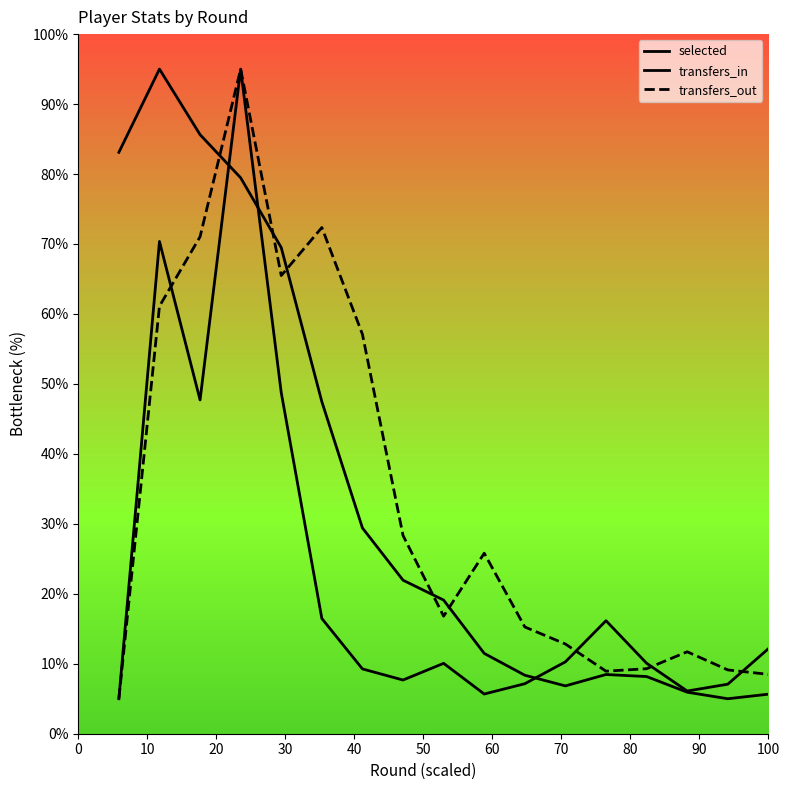

Does the chart display data point markers on the line(s)?

No